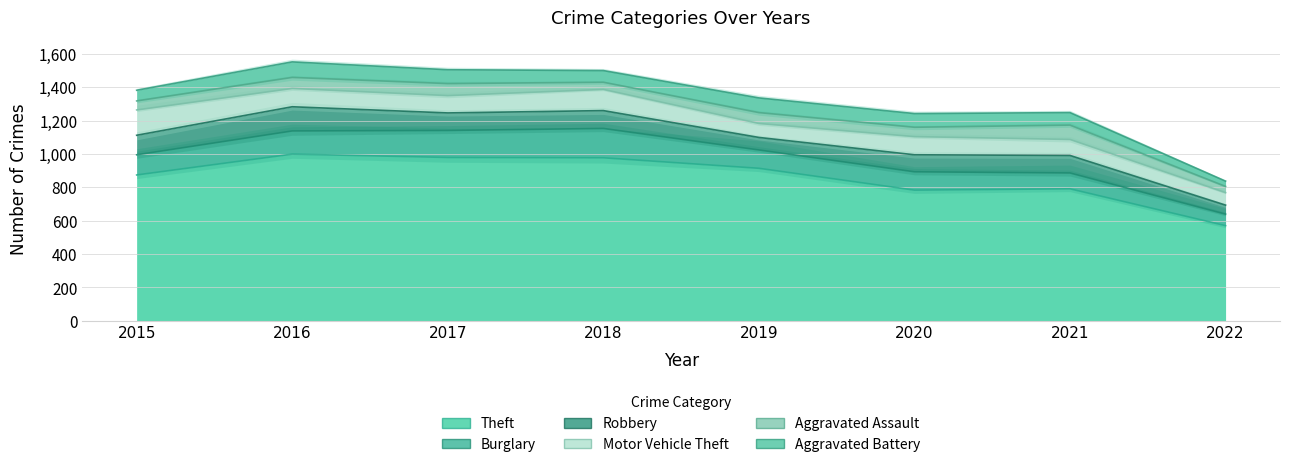

Which category has the highest value in the Aggravated Assault series?

2021